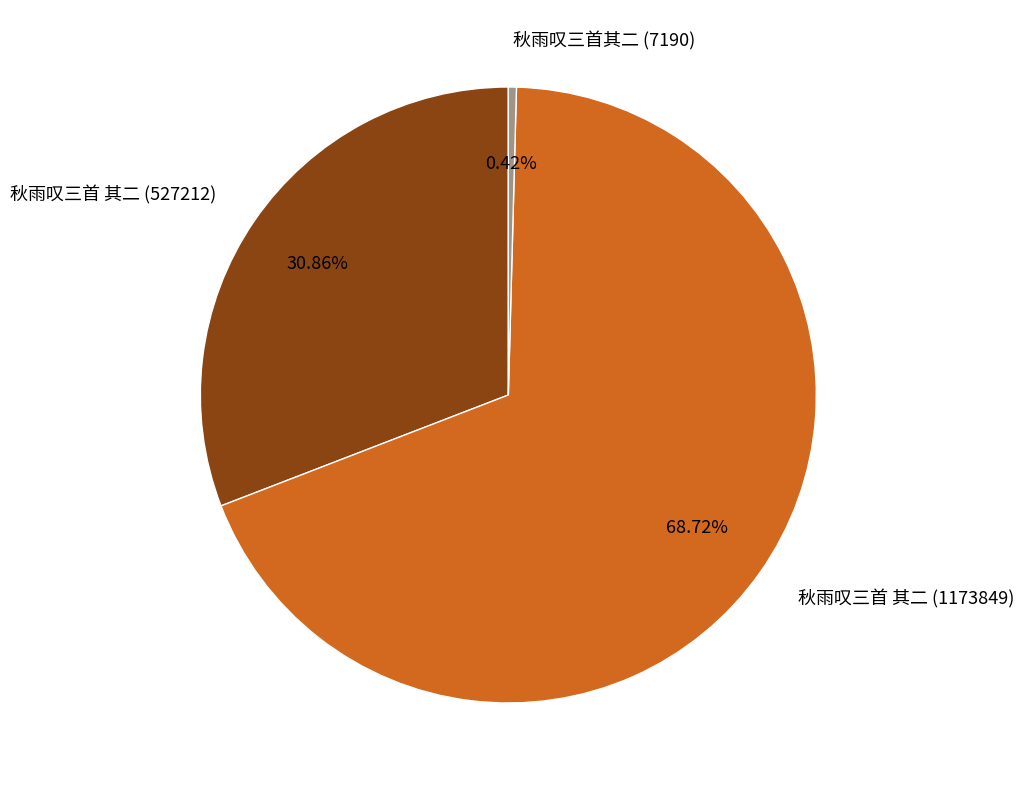

Rank the categories by value from highest to lowest.

秋雨叹三首 其二 (1173849), 秋雨叹三首 其二 (527212), 秋雨叹三首其二 (7190)